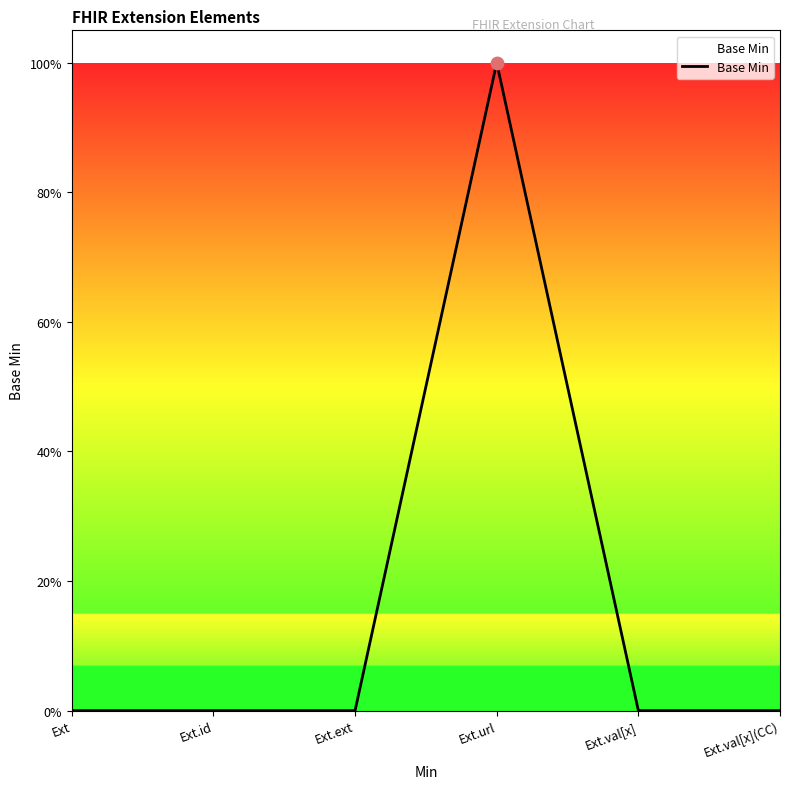

Which has a higher value, Ext.val[x](CC) or Ext.ext?

Ext.val[x](CC)